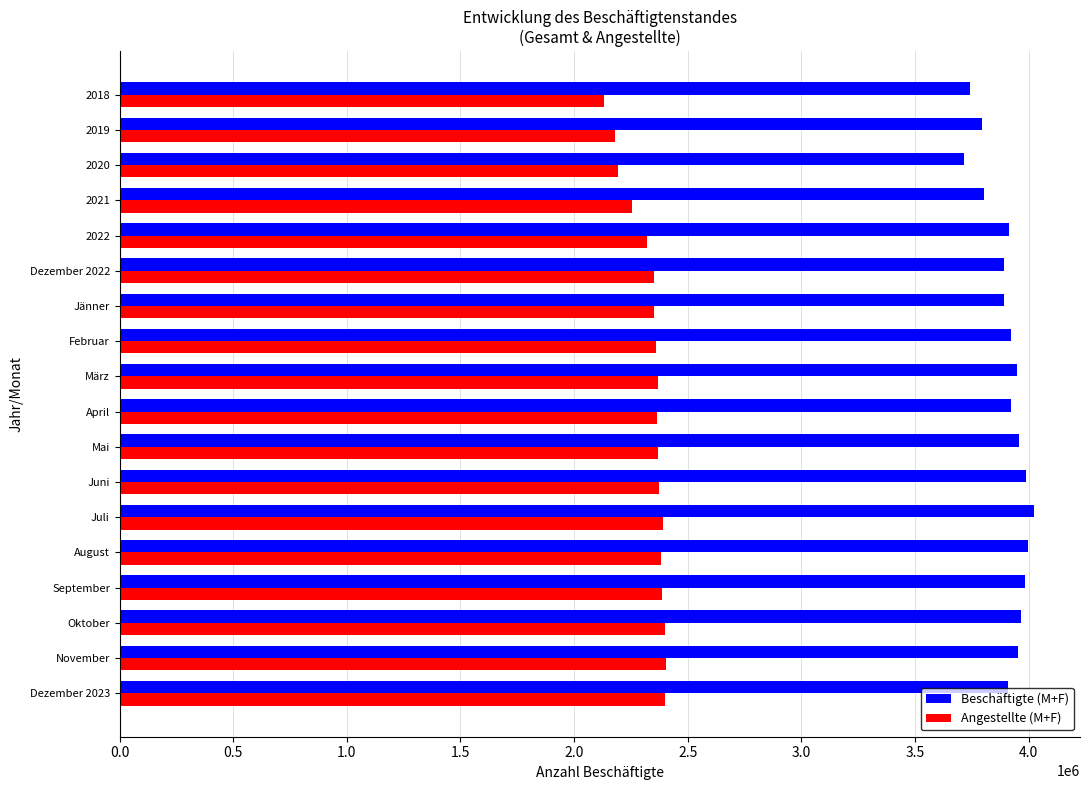

Is the value of Beschäftigte (M+F) at 2019 greater than the value of Angestellte (M+F) at März?

Yes